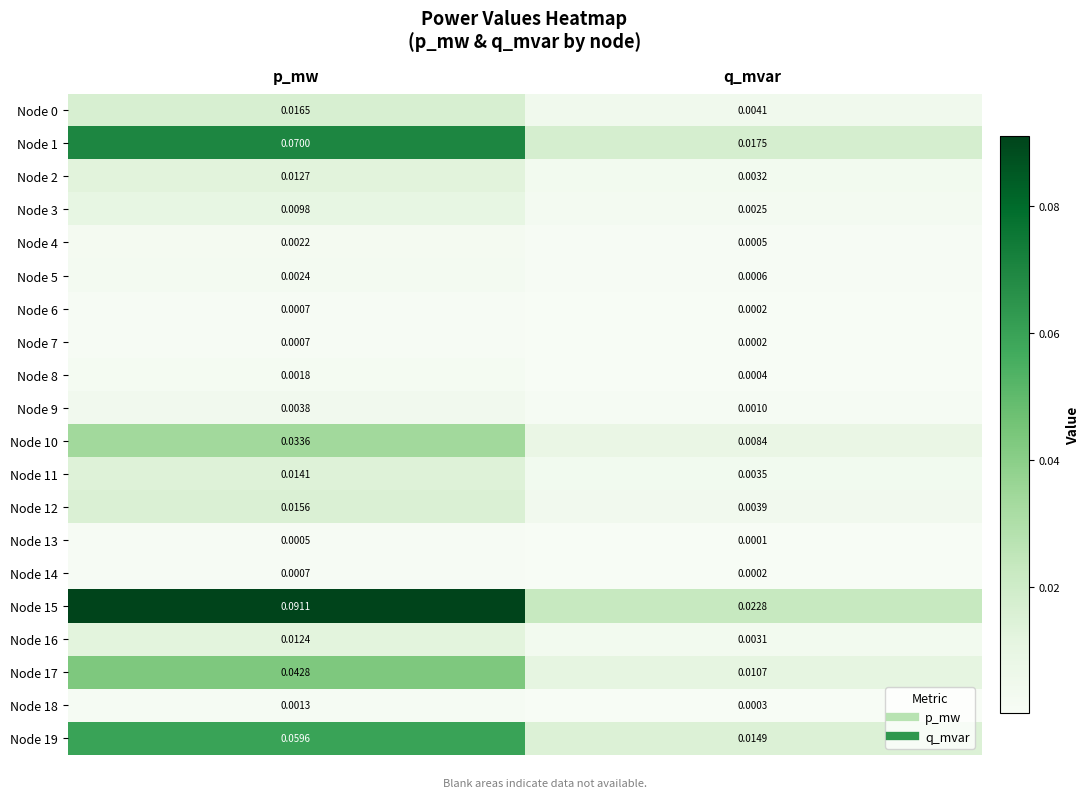

Which series has the largest range (max minus min)?

Node 15